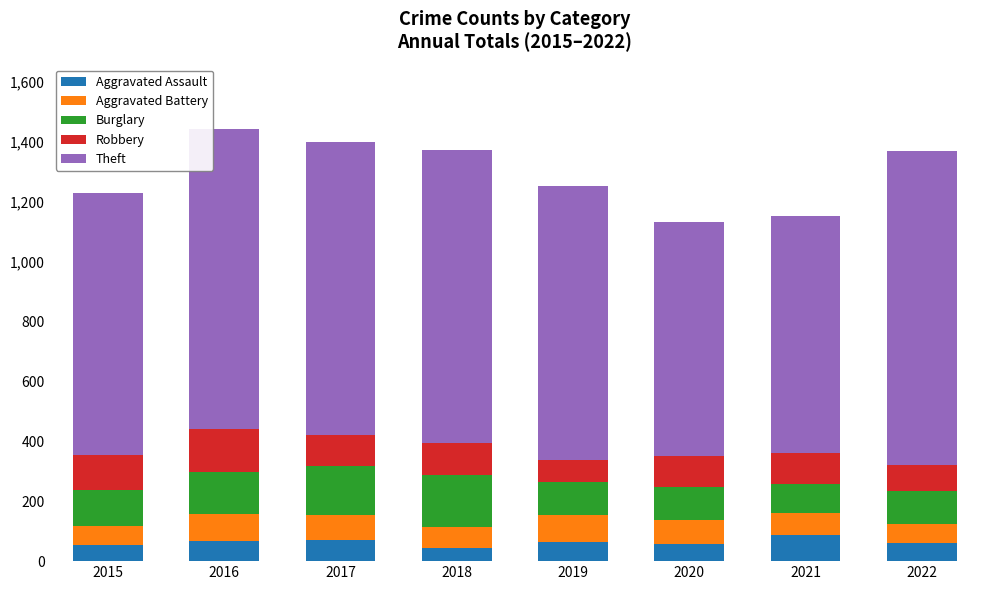

The value of Aggravated Assault at 2019 is 117. True or false?

False